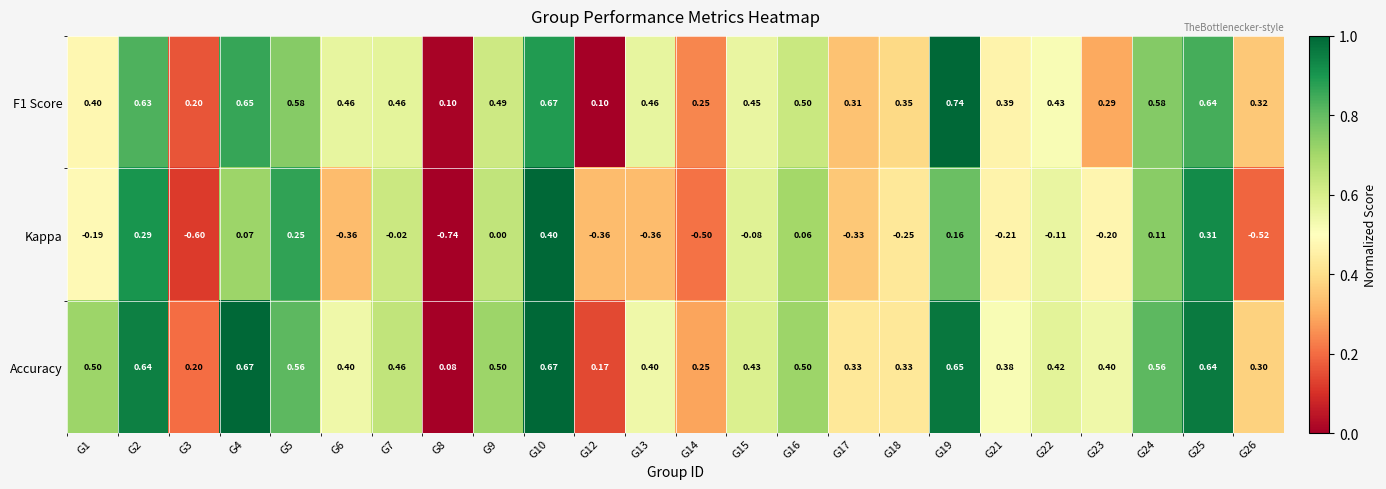

Is the value of Kappa at G13 greater than the value of F1 Score at G1?

No